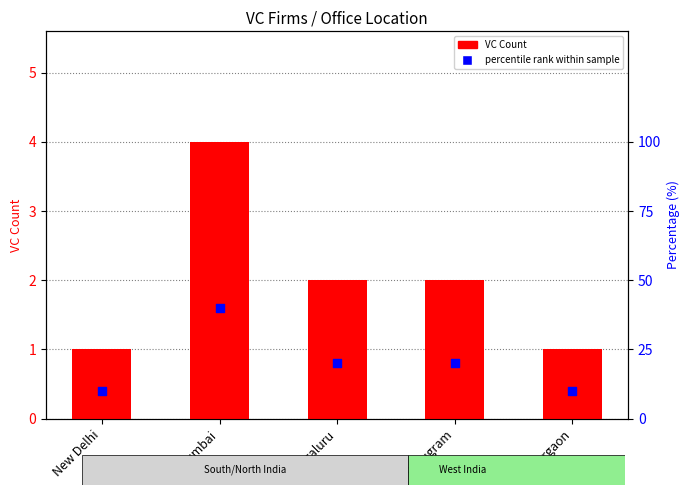

What are all the series names shown in the legend?

VC Count, percentile rank within sample